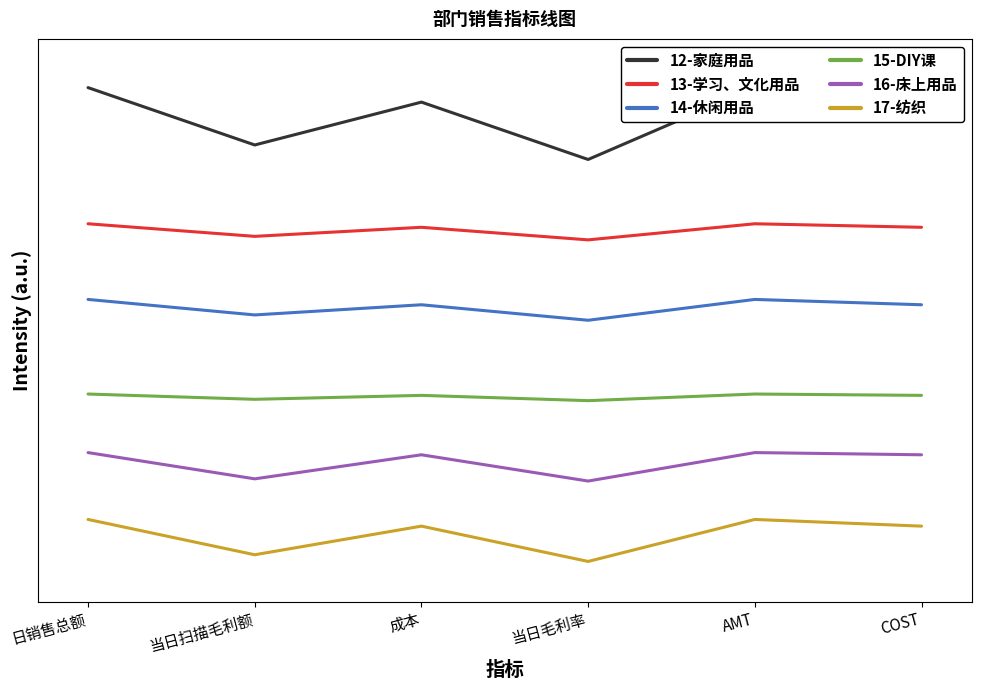

List the series in order of their overall mean, lowest first.

17-纺织, 16-床上用品, 15-DIY课, 14-休闲用品, 13-学习、文化用品, 12-家庭用品